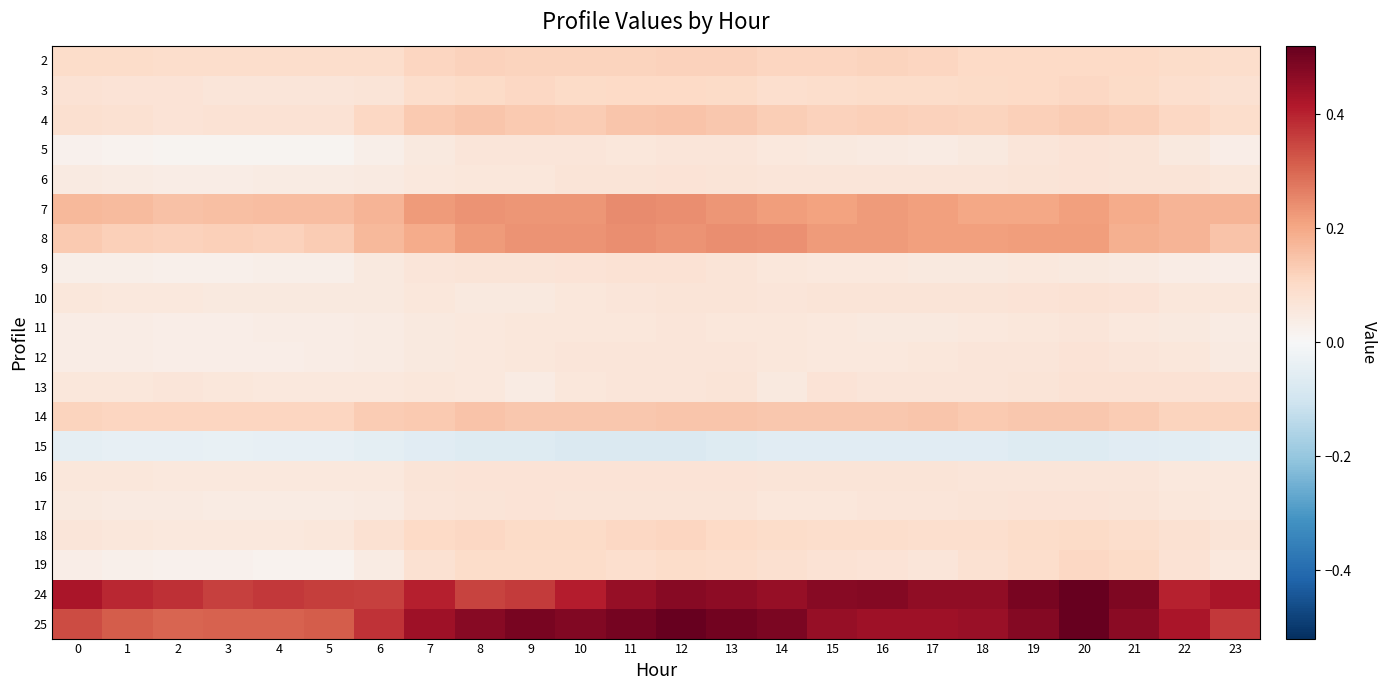

What is the difference between the highest and lowest values at 13?

0.6